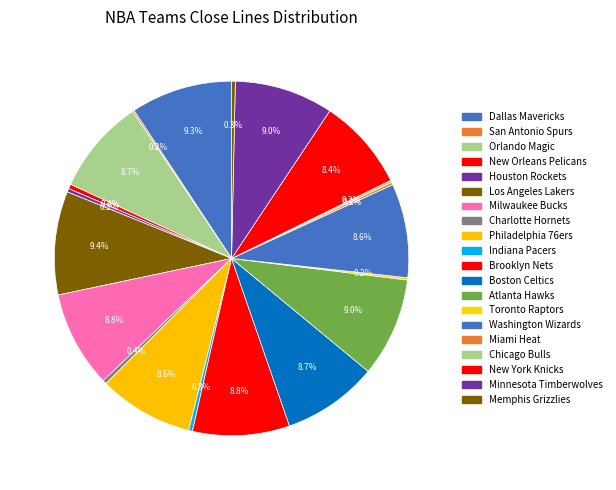

How many slices are in this pie chart?

20